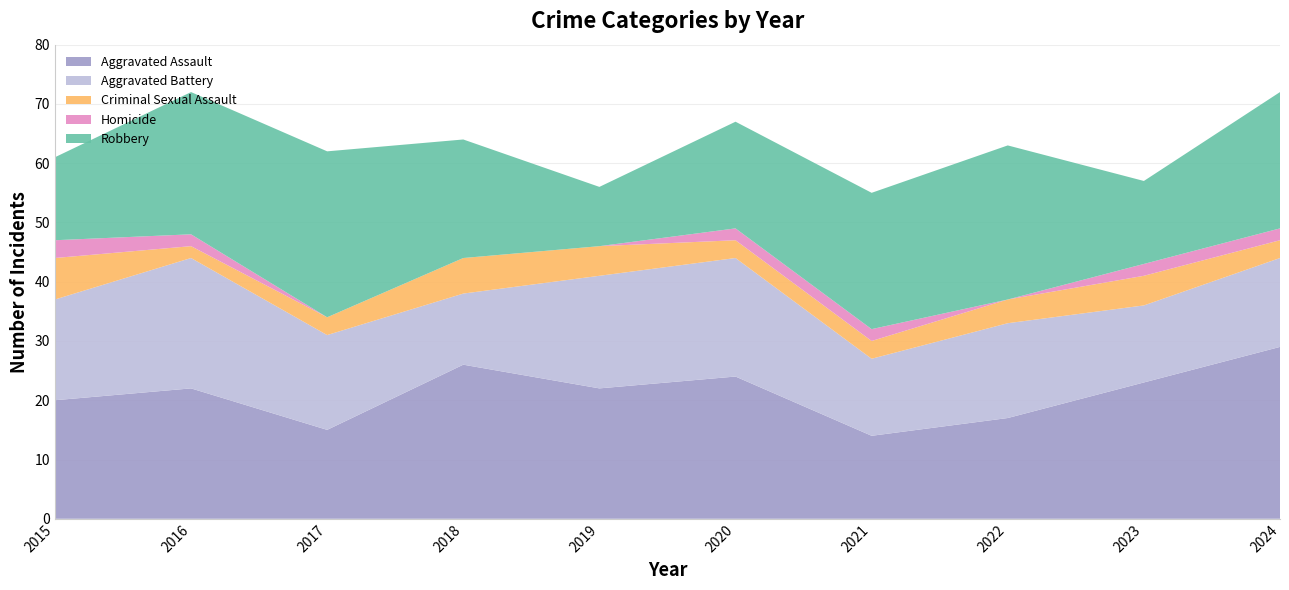

Is the value of Homicide at 2021 greater than the value of Aggravated Battery at 2019?

No